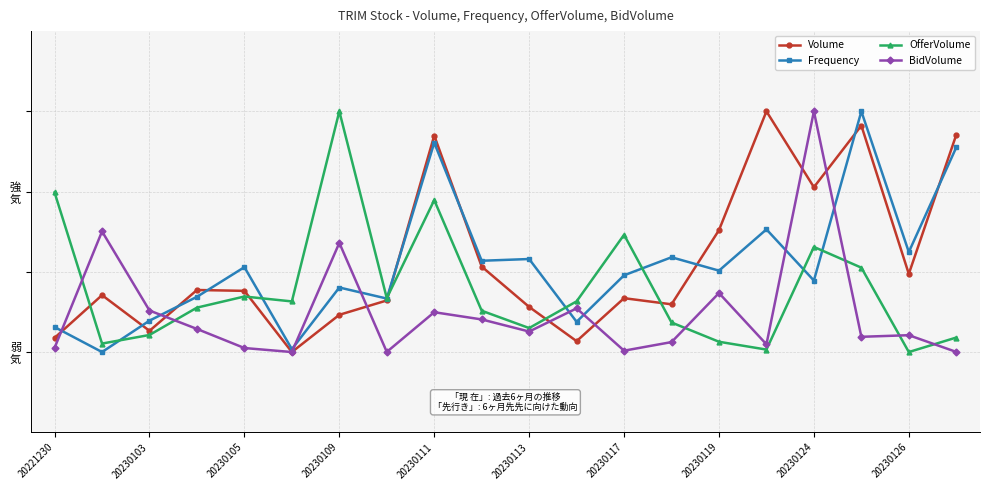

What is the difference between the second highest and minimum values in the BidVolume series?

30.1